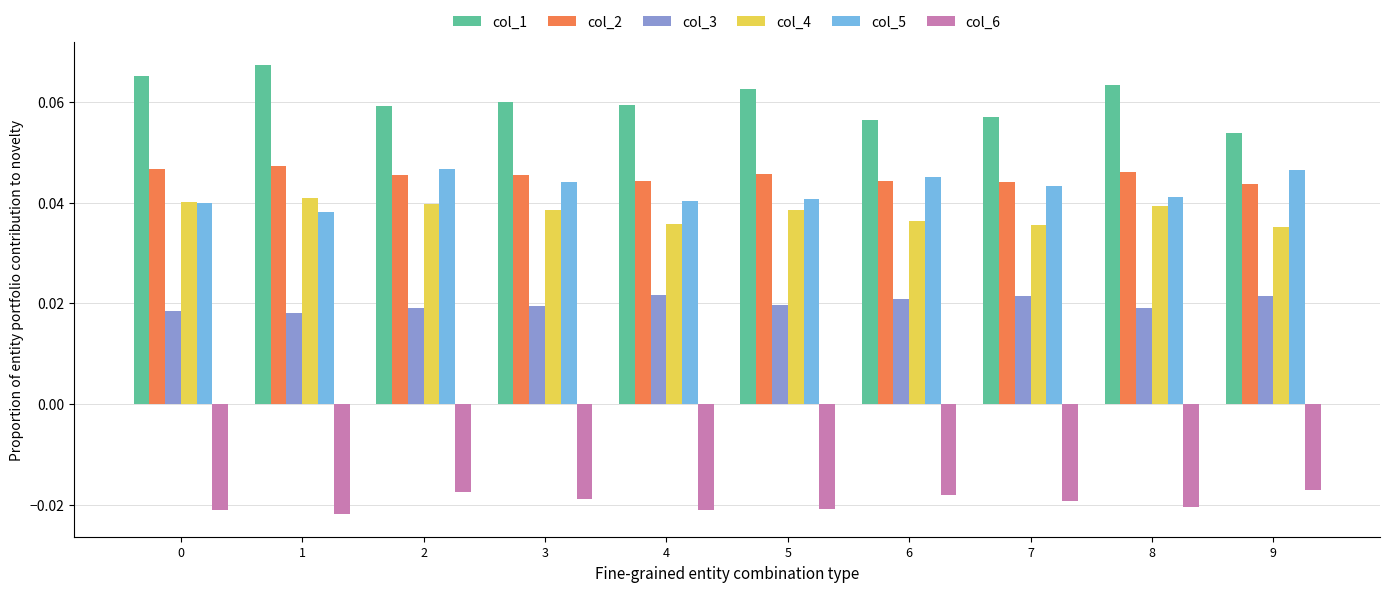

What is the sum of all col_2 values?

0.5